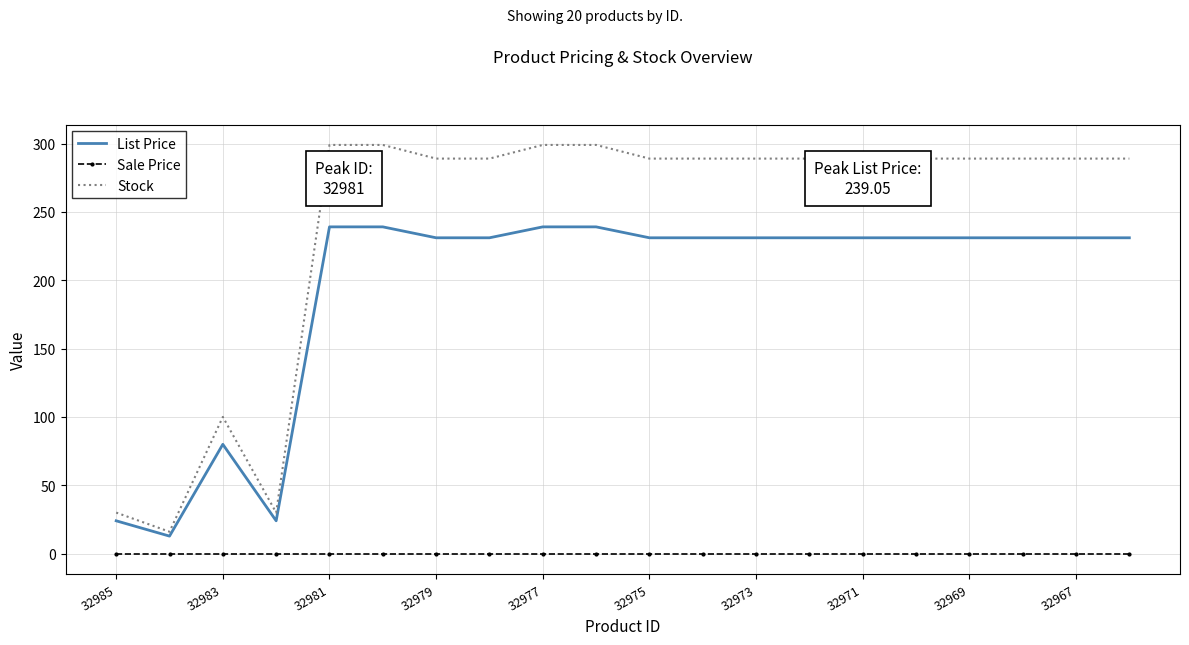

Rank the series by their maximum value, from lowest to highest.

Sale Price, List Price, Stock